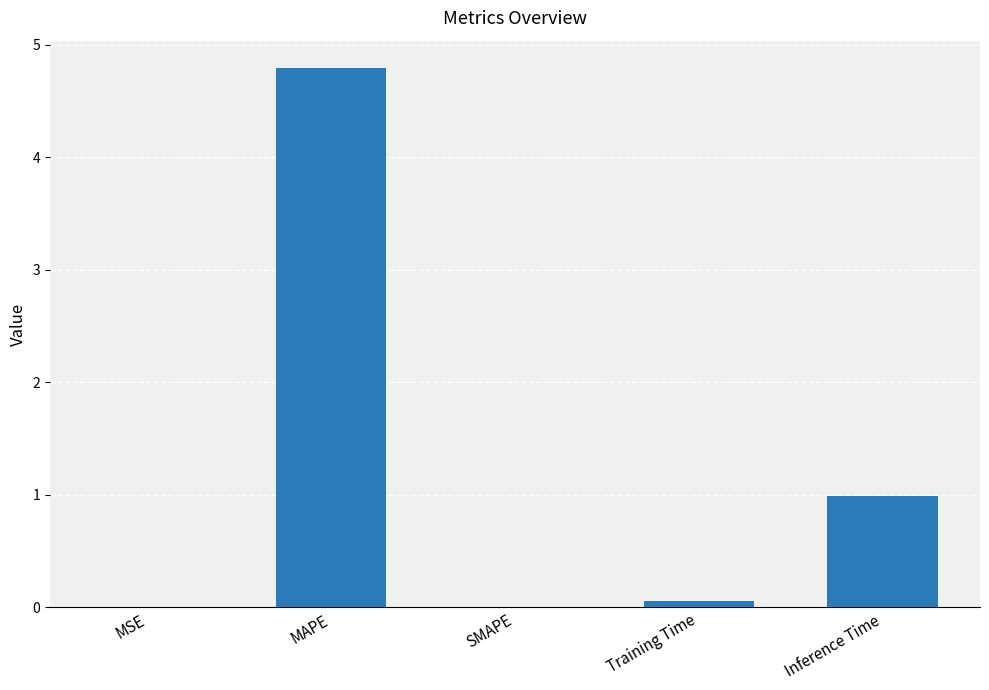

What is the change in value from MAPE to Training Time?

-4.7